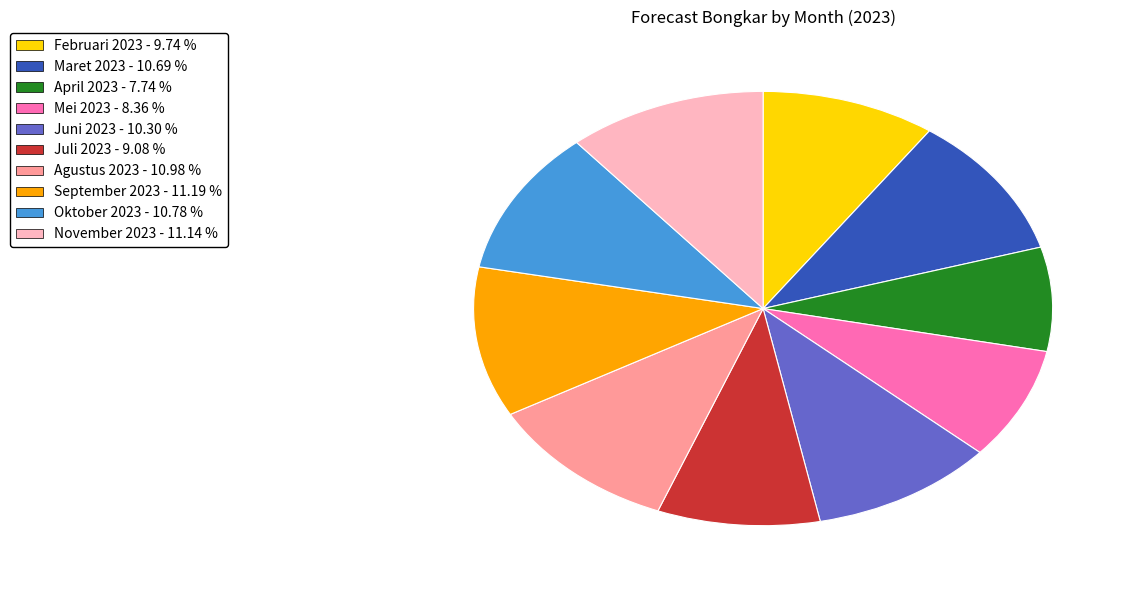

What is the ratio of the value at Juni 2023 to the value at Februari 2023?

1.1